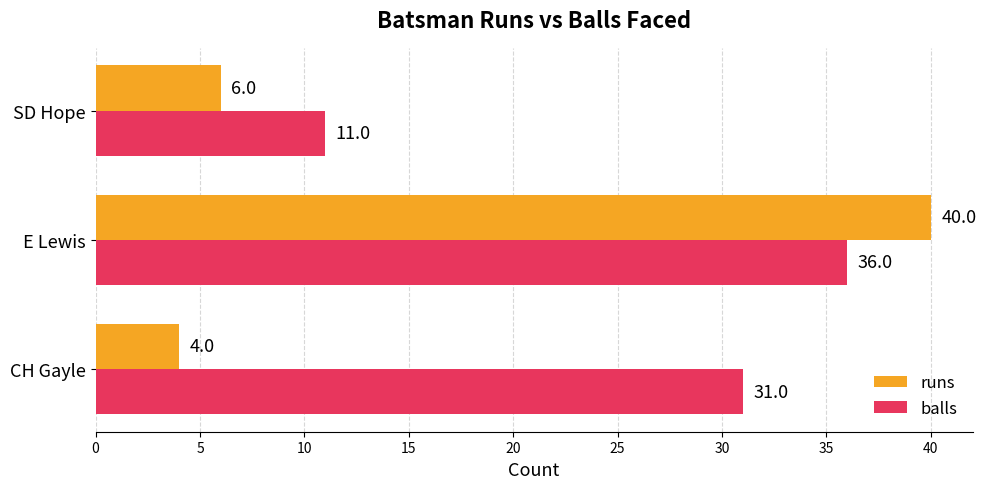

The balls series shows 16 at CH Gayle. True or false?

False